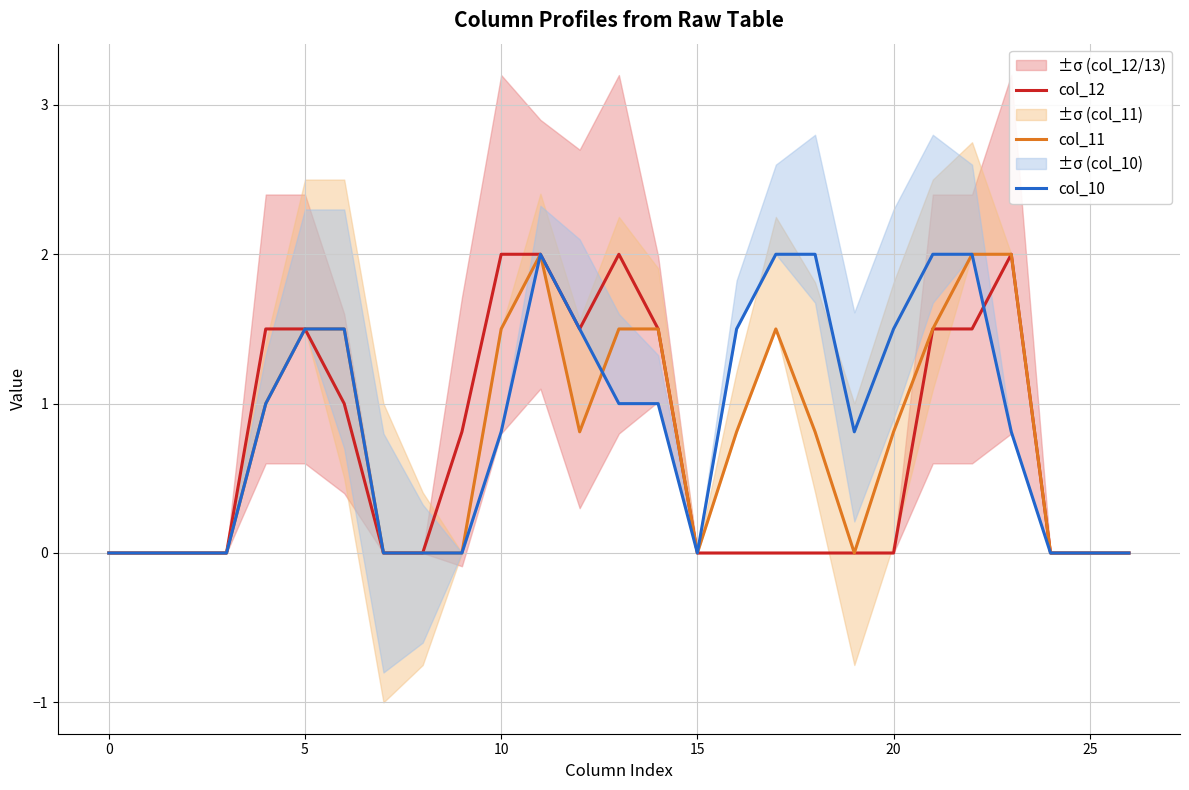

Which category has the highest value in the col_12 series?

10